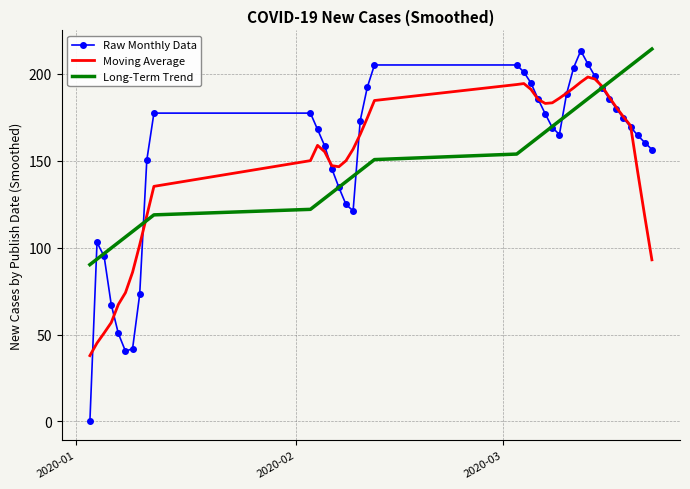

Which series ends up on top after the final intersection of Raw Monthly Data and Long-Term Trend?

Long-Term Trend